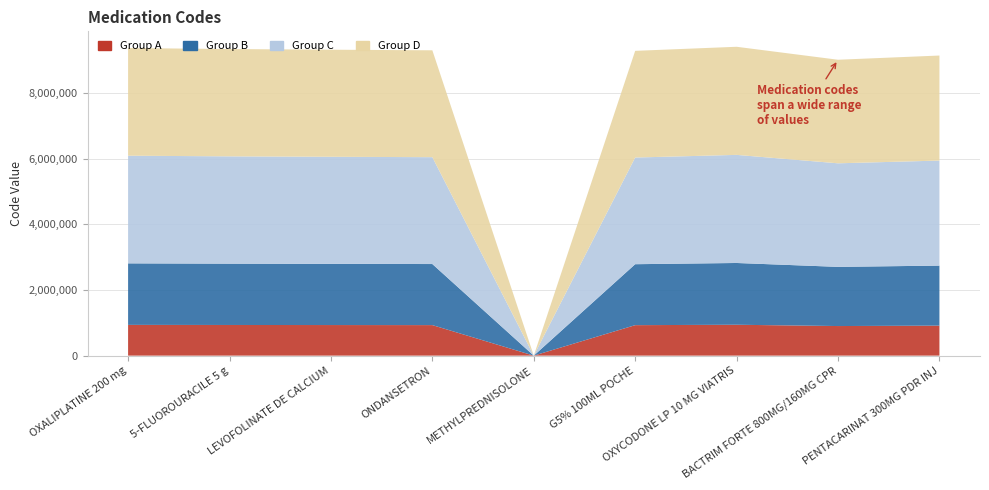

Reading right to left, transcribe all the data shown in this chart.

9137249	9009043	9403863	9279854	5	9296278	9314929	9334872	9365536